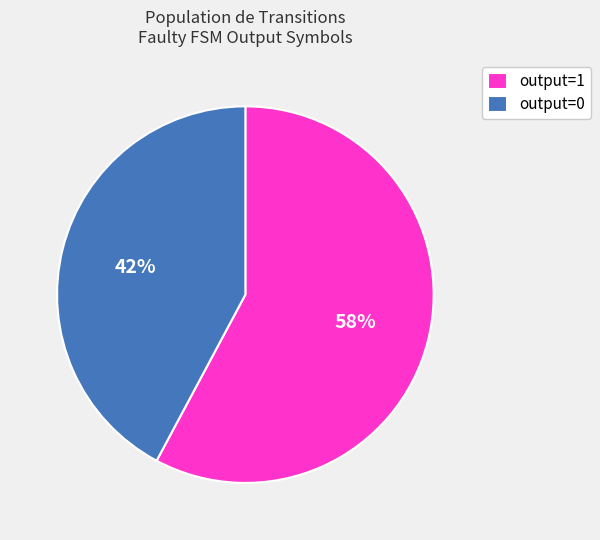

What percentage is the output=1 slice, to the nearest percent?

58%